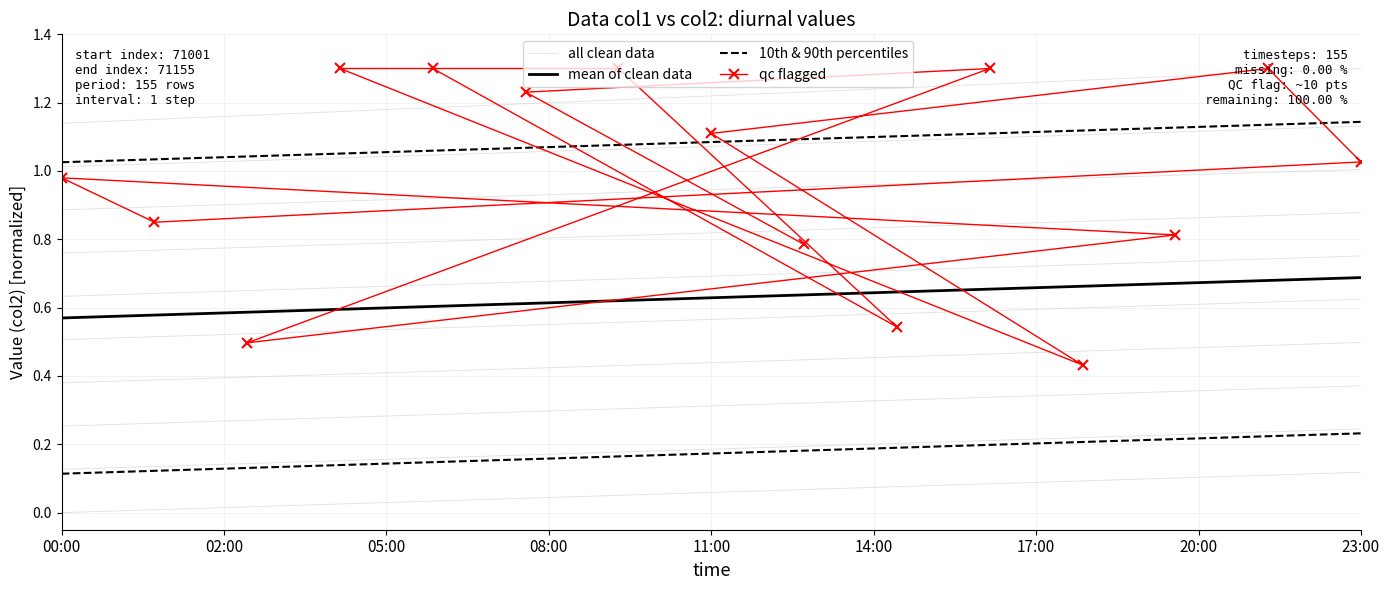

Count the 10th & 90th percentiles values in the range 0 to 1.

15